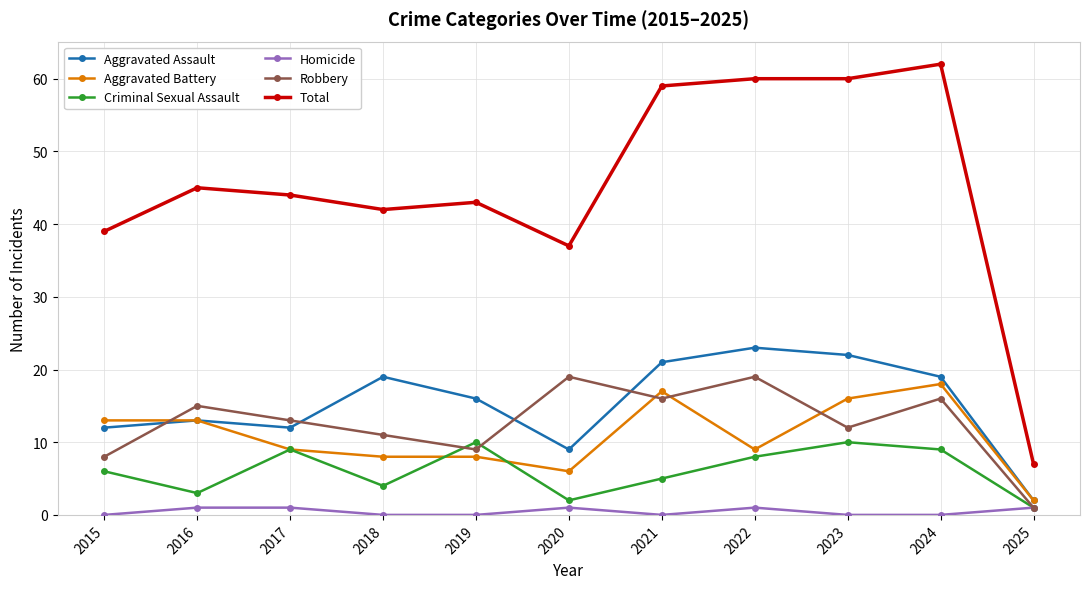

At which category is the sum across all series the highest?

2024